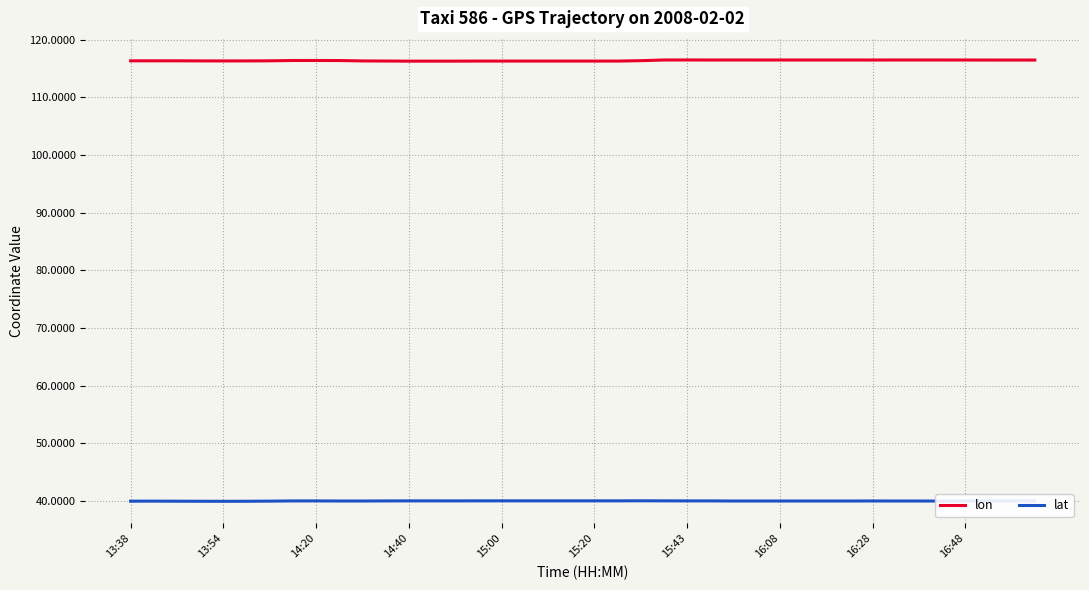

List the series in order of their overall mean, lowest first.

lat, lon